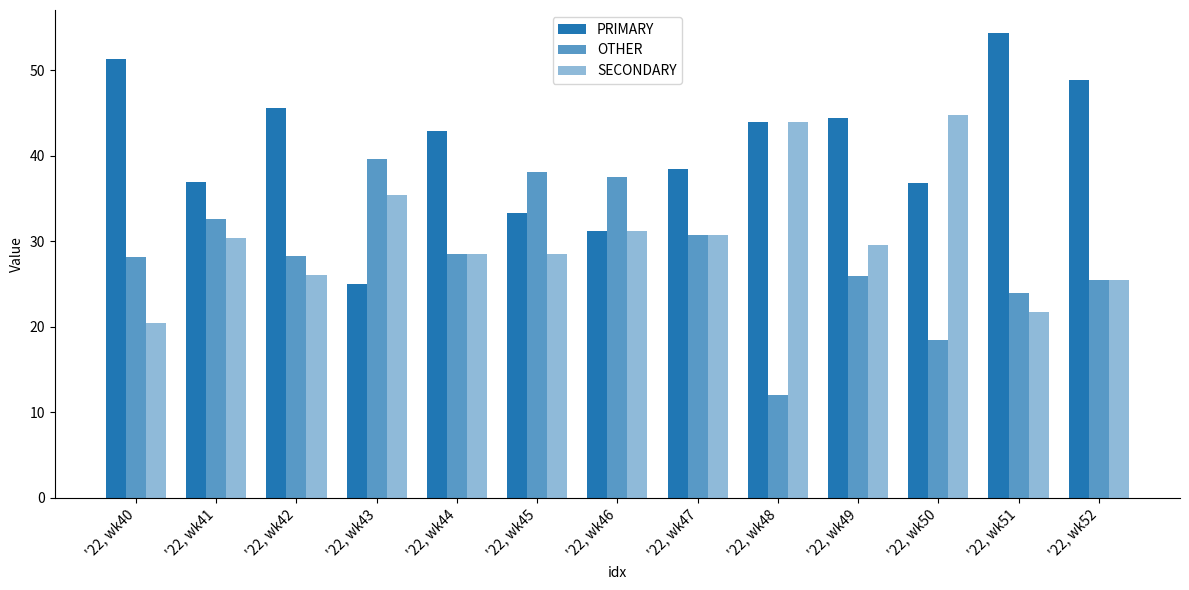

Which has a higher value, '22, wk41 or '22, wk48?

'22, wk48